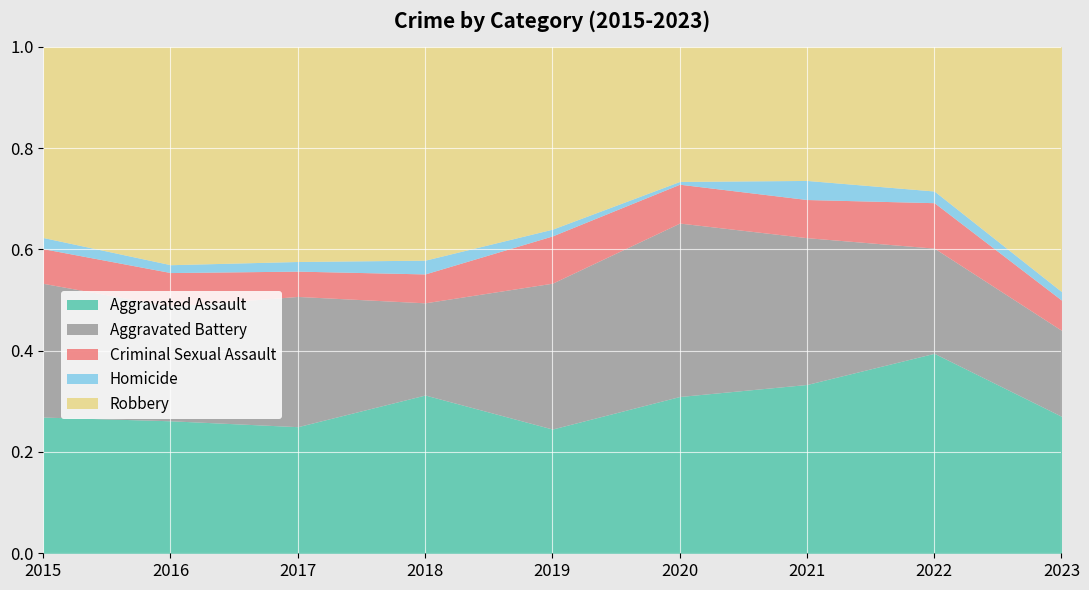

What are all the series names shown in the legend?

Aggravated Assault, Aggravated Battery, Criminal Sexual Assault, Homicide, Robbery